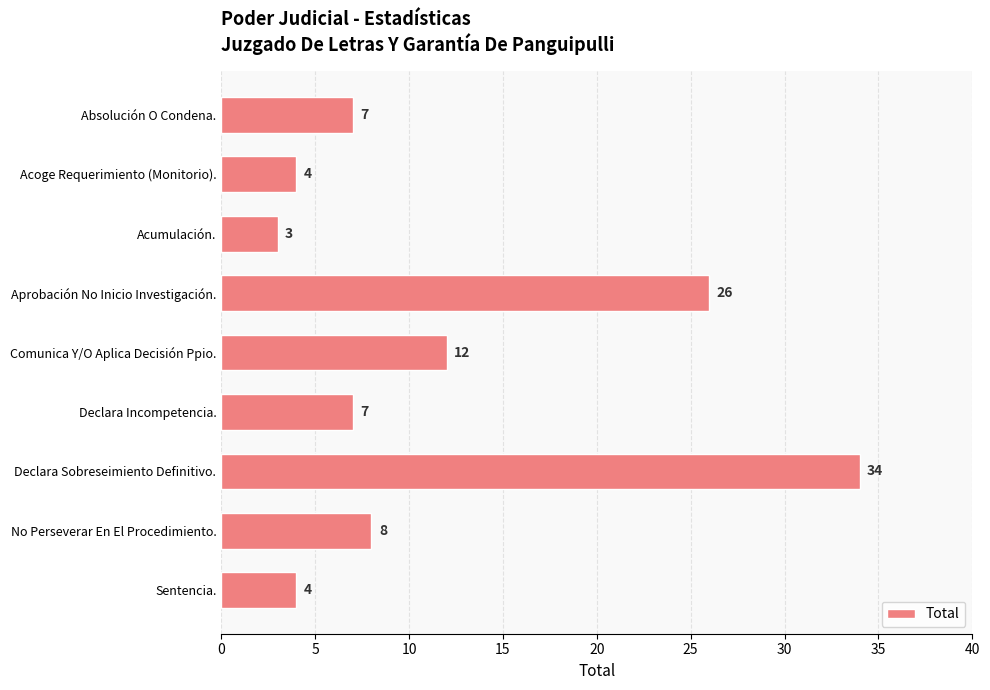

Where is the data nearest to the value 18?

Comunica Y/O Aplica Decisión Ppio.